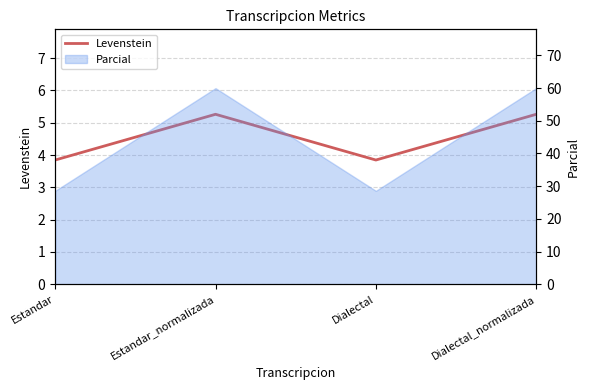

What is the smallest value displayed?

3.8